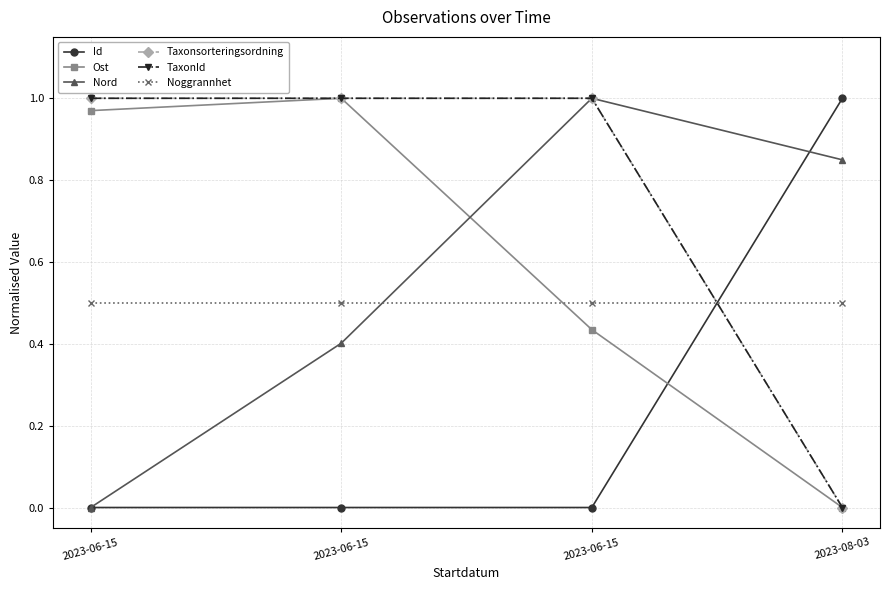

Reading left to right, extract all data points from this chart.

Id: 2023-06-15=0.0	2023-06-15=0.0	2023-06-15=0.0	2023-08-03=1.0
Ost: 2023-06-15=1.0	2023-06-15=1.0	2023-06-15=0.4	2023-08-03=0.0
Nord: 2023-06-15=0.0	2023-06-15=0.4	2023-06-15=1.0	2023-08-03=0.8
Taxonsorteringsordning: 2023-06-15=1.0	2023-06-15=1.0	2023-06-15=1.0	2023-08-03=0.0
TaxonId: 2023-06-15=1.0	2023-06-15=1.0	2023-06-15=1.0	2023-08-03=0.0
Noggrannhet: 2023-06-15=0.5	2023-06-15=0.5	2023-06-15=0.5	2023-08-03=0.5